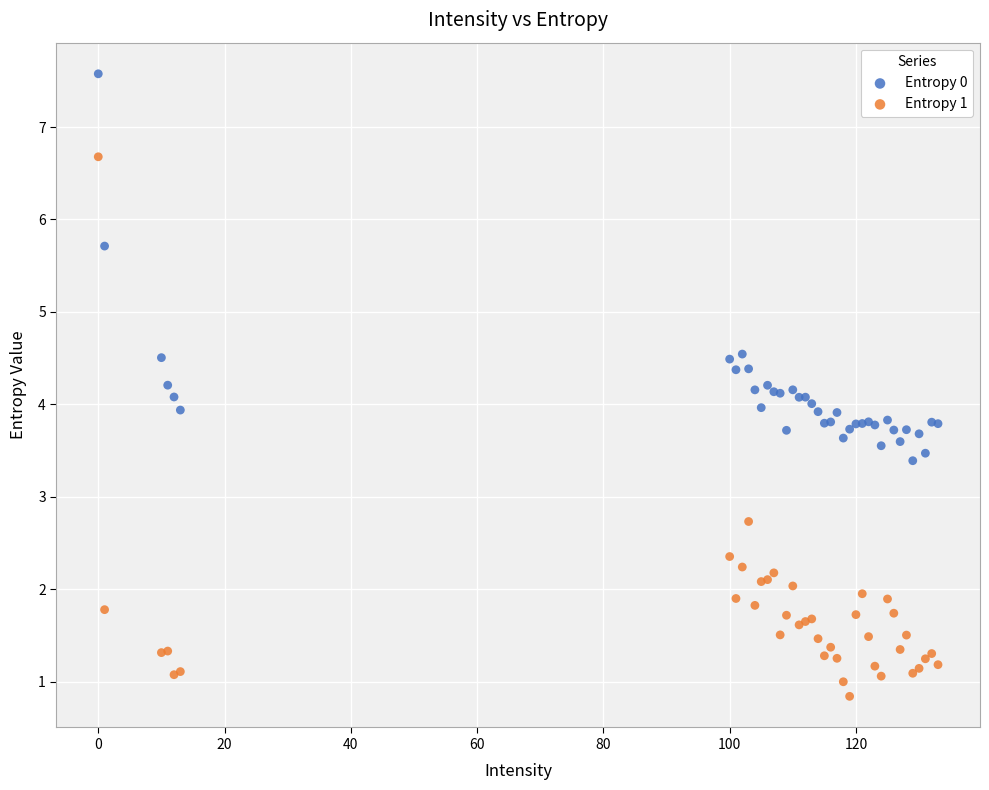

What is the X range (max minus min) for the scatter plot?

133.0